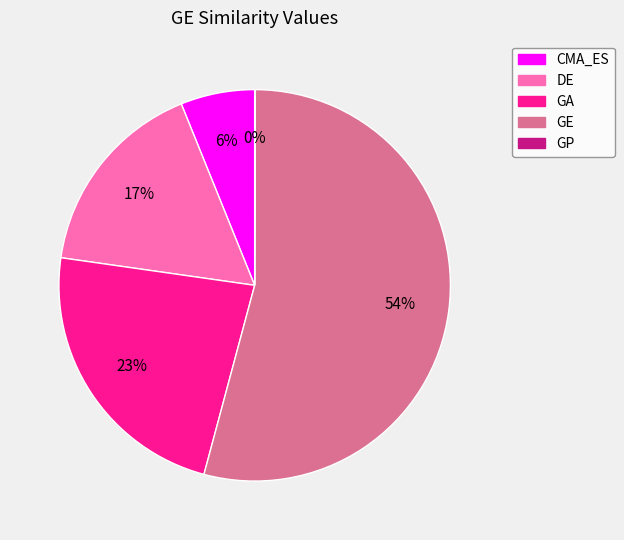

Combined, do CMA_ES and DE account for over 50%?

No